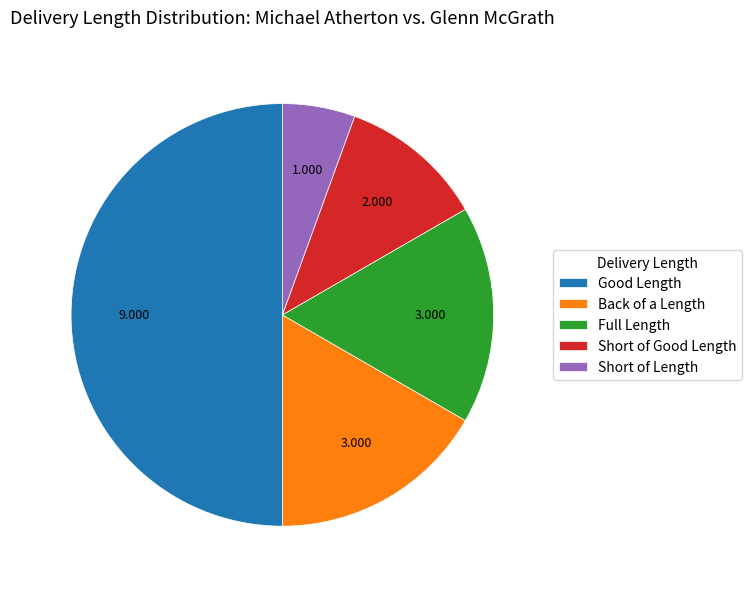

Is the sum of Full Length and Good Length greater than half?

Yes